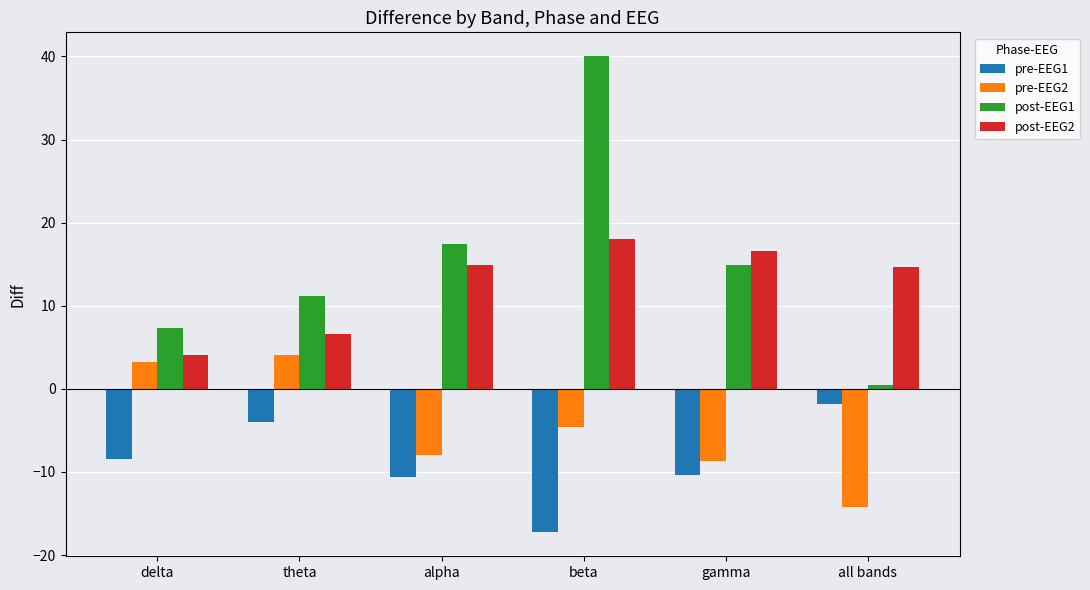

How many values in the pre-EEG1 series exceed -8?

2